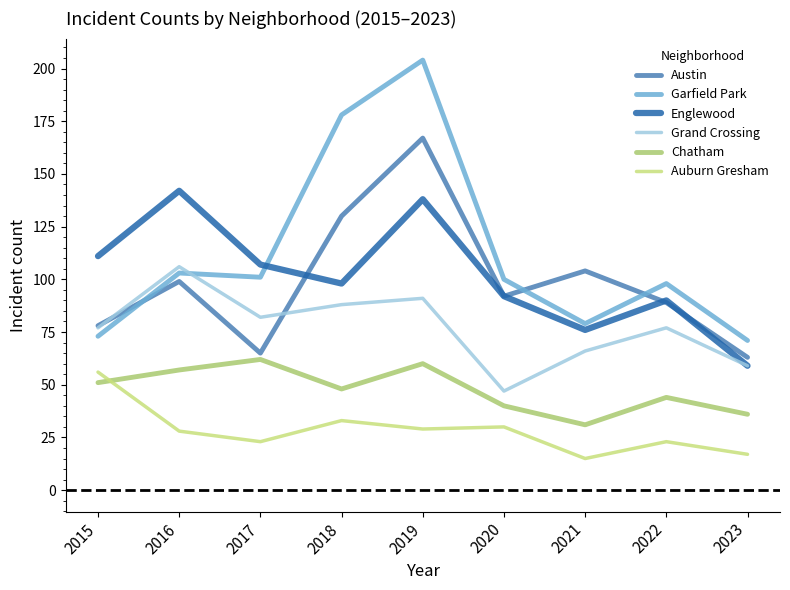

List the series in order of their peak value, highest first.

Garfield Park, Austin, Englewood, Grand Crossing, Chatham, Auburn Gresham